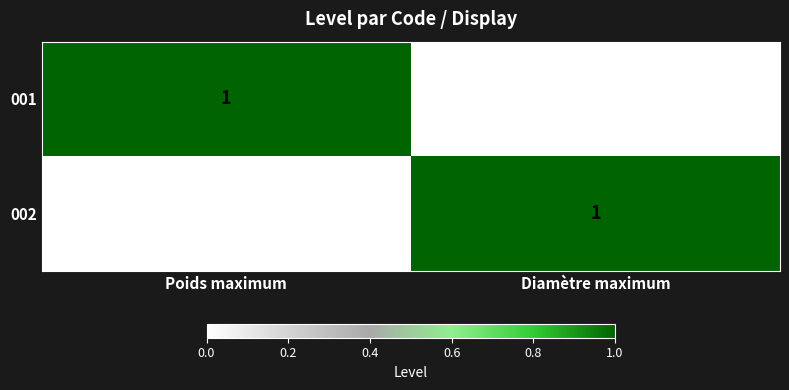

Is the value of 002 at Diamètre maximum greater than the value of 001 at Diamètre maximum?

Yes